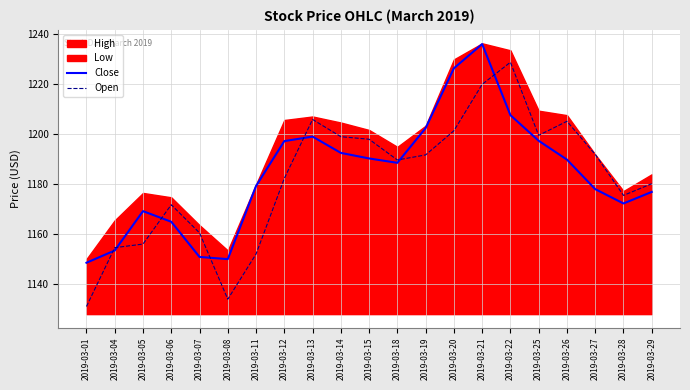

At which category does Close reach its first local peak?

2019-03-05